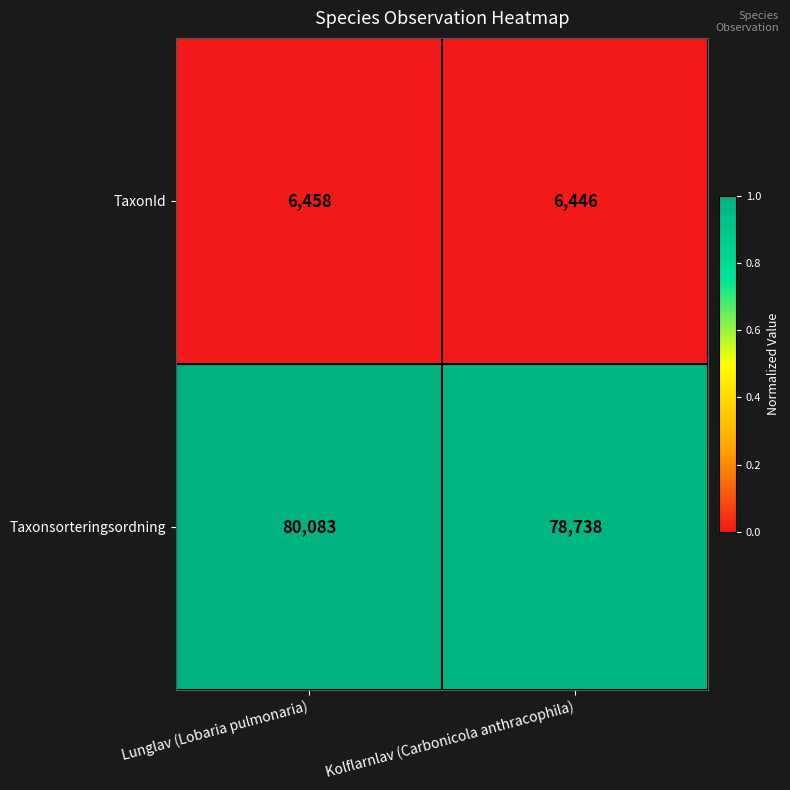

What is the difference between the highest and lowest values at Lunglav (Lobaria pulmonaria)?

73625